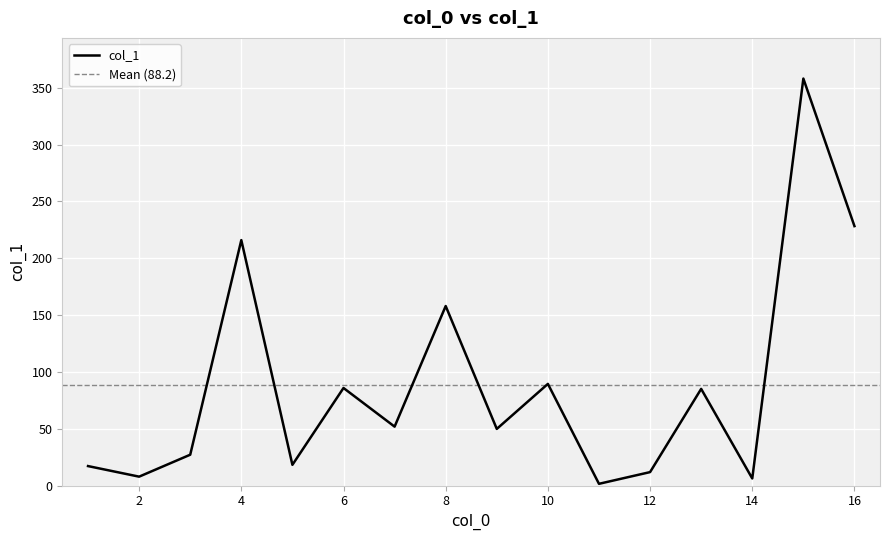

Is it true that col_1 equals 89.4 at 10?

True